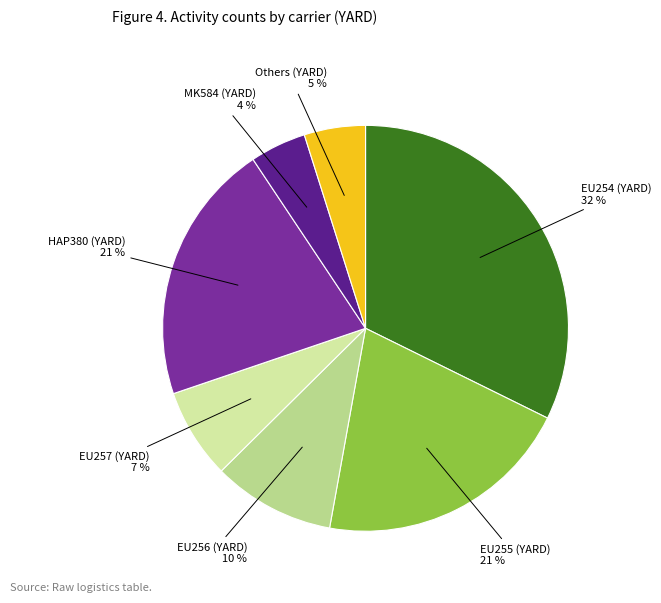

To the nearest percent, what percentage of the pie is Others (YARD)?

5%